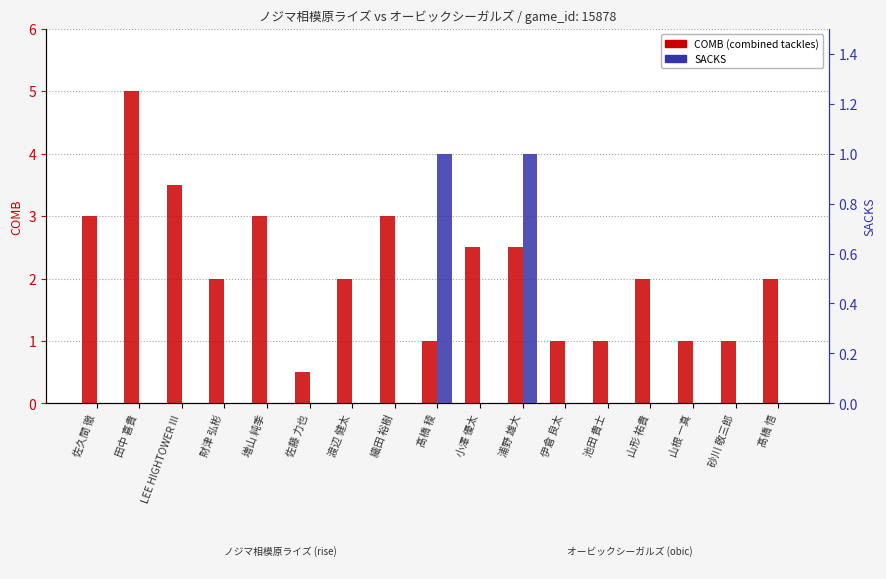

Rank the categories by COMB value from lowest to highest.

佐藤 力也, 髙橋 稜, 伊倉 良太, 池田 貴士, 山根 一真, 砂川 敬三郎, 財津 弘彬, 渡辺 健太, 山形 祐貴, 髙橋 悟, 小澤 優太, 浦野 雄大, 佐久間 徹, 増山 純季, 織田 裕樹, LEE HIGHTOWER III, 田中 喜貴